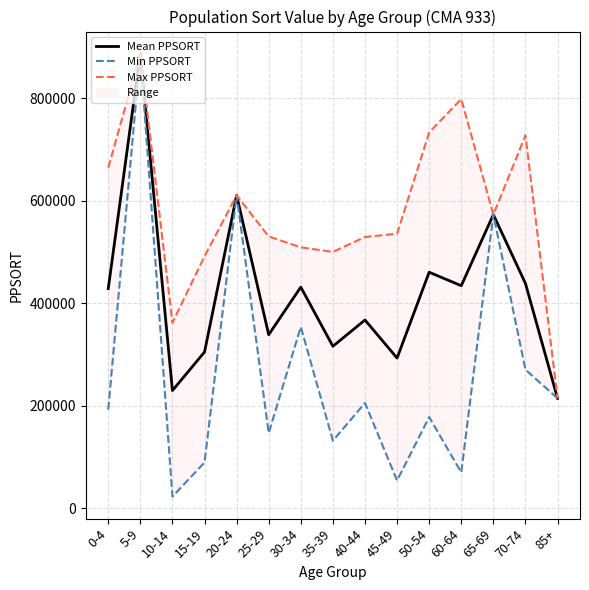

What is the smallest value displayed?

23139.0